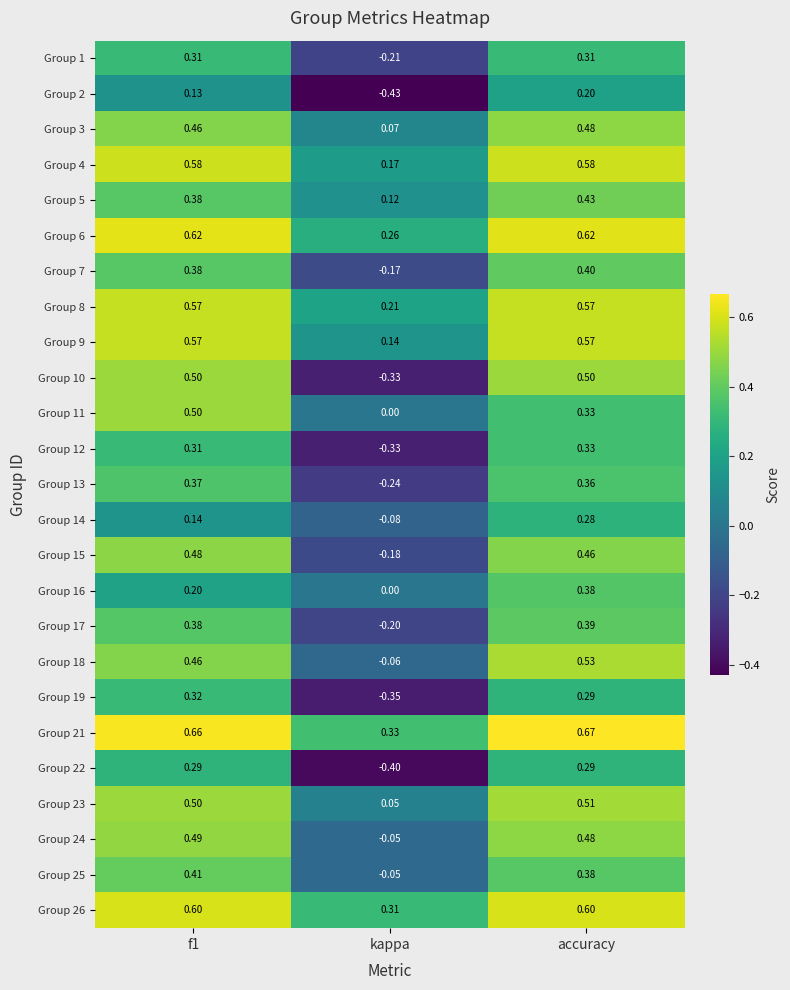

Is the value of Group 19 at f1 greater than the value of Group 21 at f1?

No